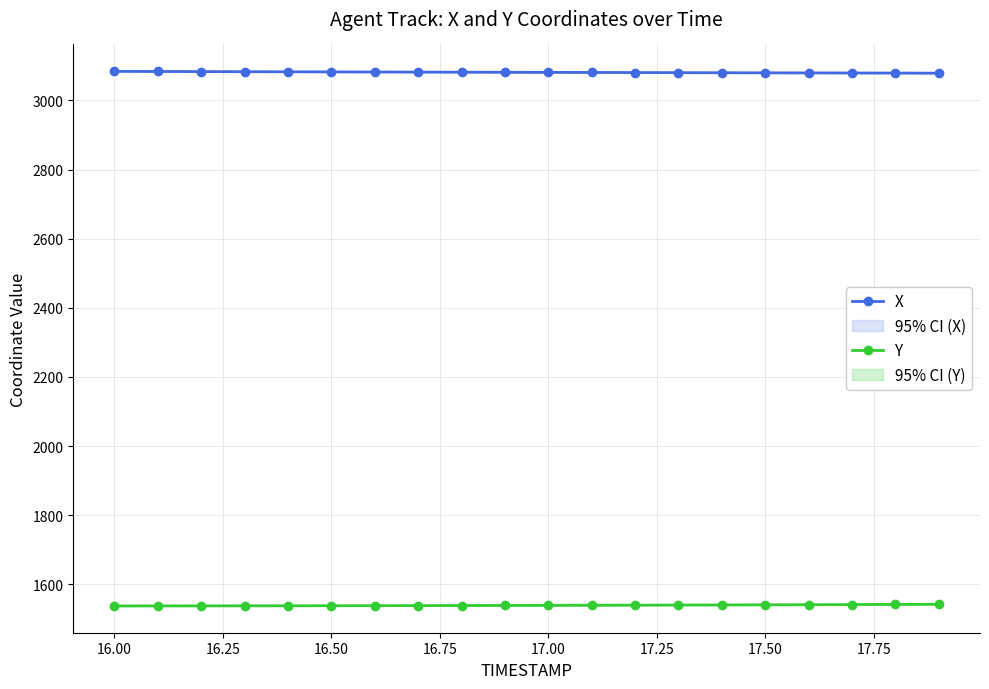

What is the value of the Y point at the 16th from the left?

1541.0